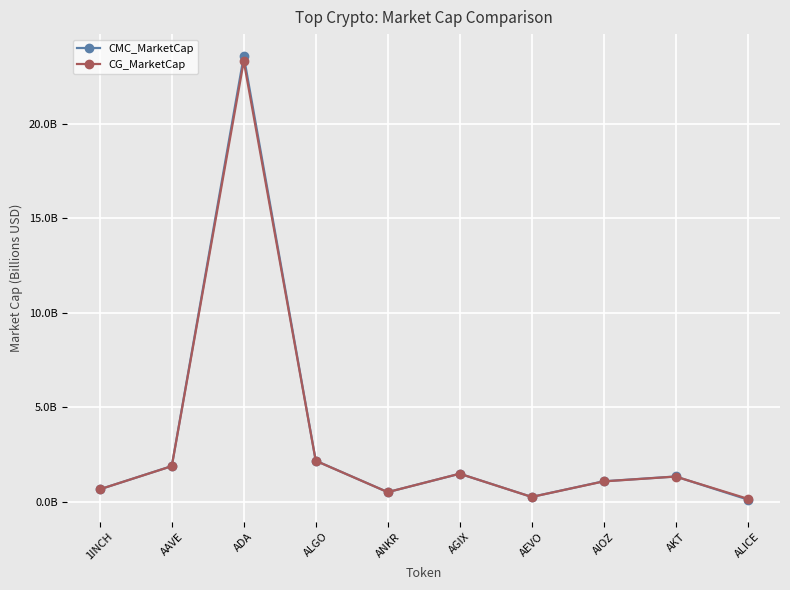

At how many categories does at least one series exceed 15?

1